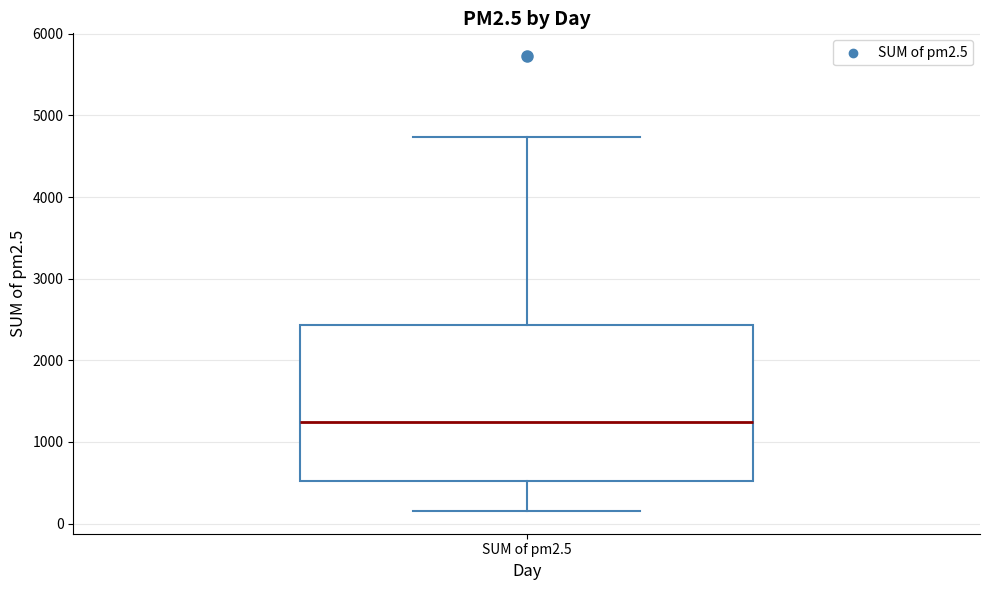

Read this box plot against the y-axis: the position of the median line, the range covered by the box, and the ends of both whiskers. The values are not printed on the chart, so give them approximately, as read against the axis.

median 1200, box 500 to 2400, whiskers 200 to 4700